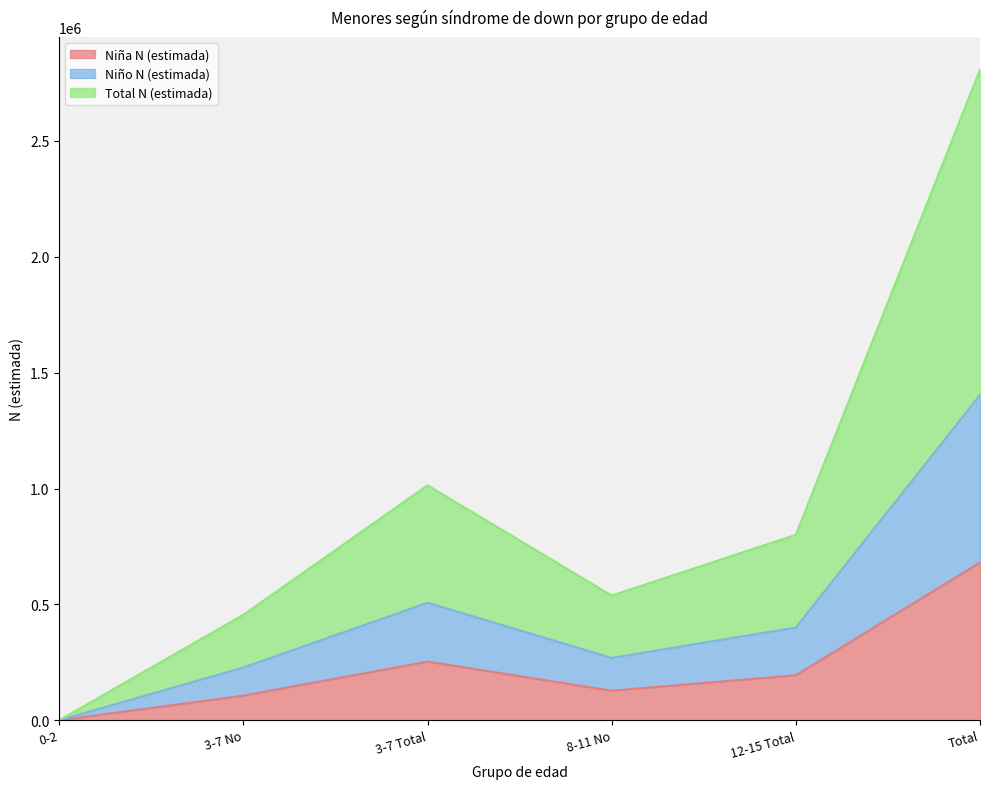

How many interior local valleys does the Niña N (estimada) series have?

1